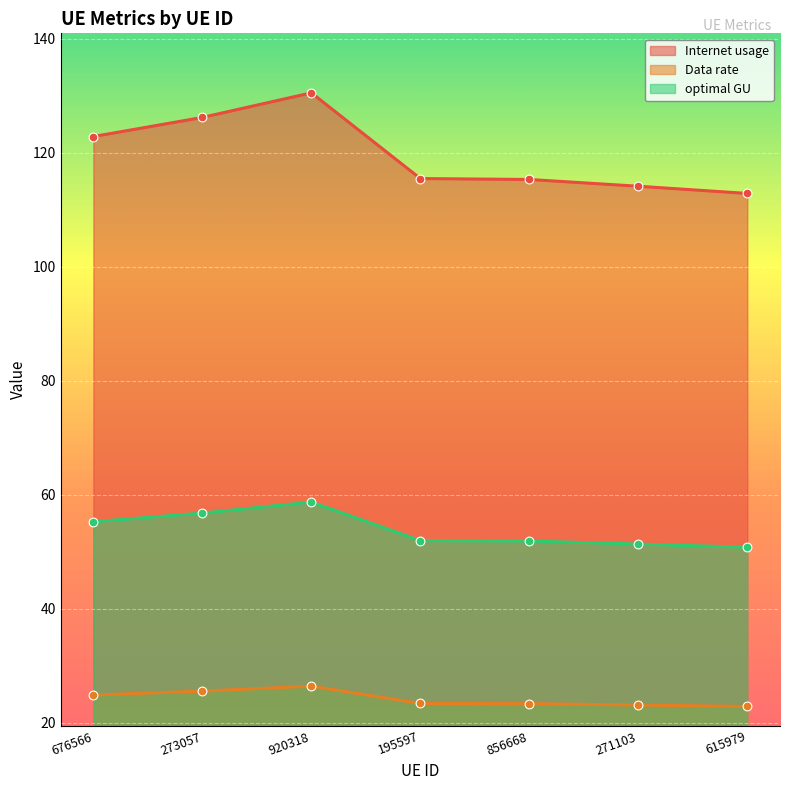

At how many categories does at least one series exceed 128?

1